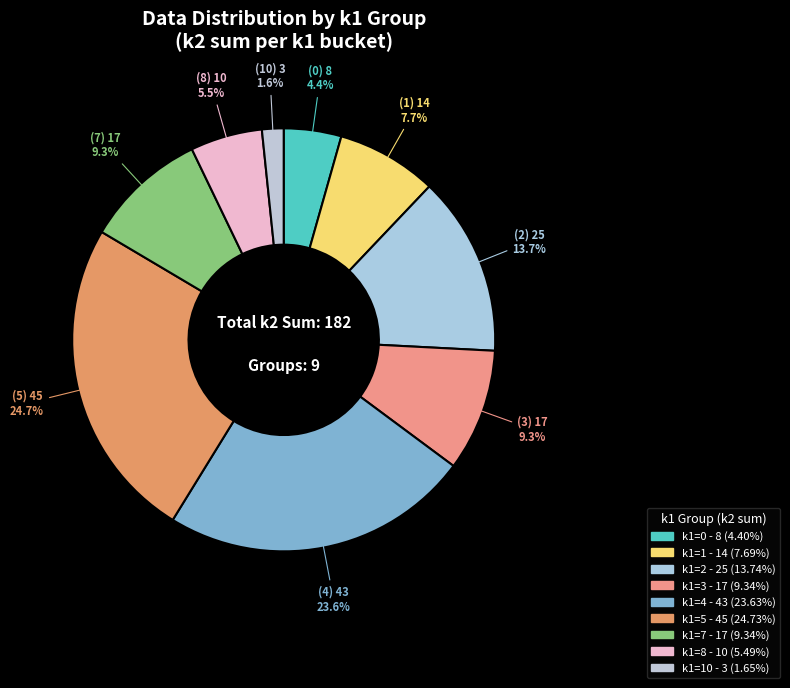

How many slices are in this pie chart?

9